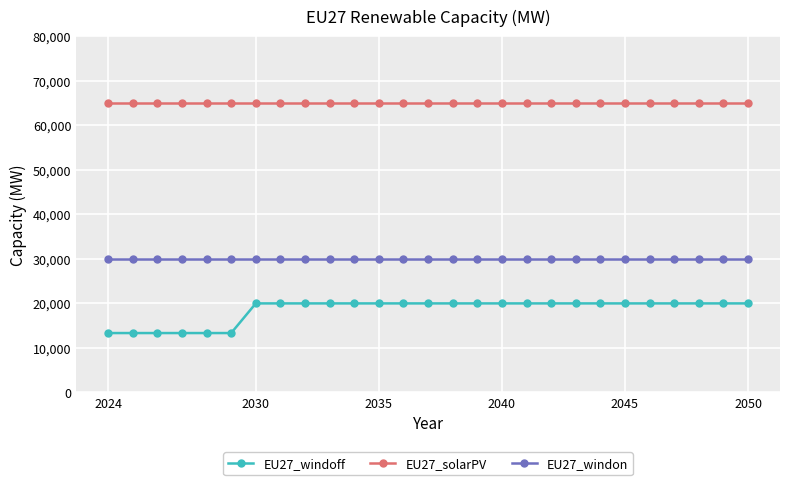

What is the value of the EU27_solarPV point at the 15th from the left?

65000